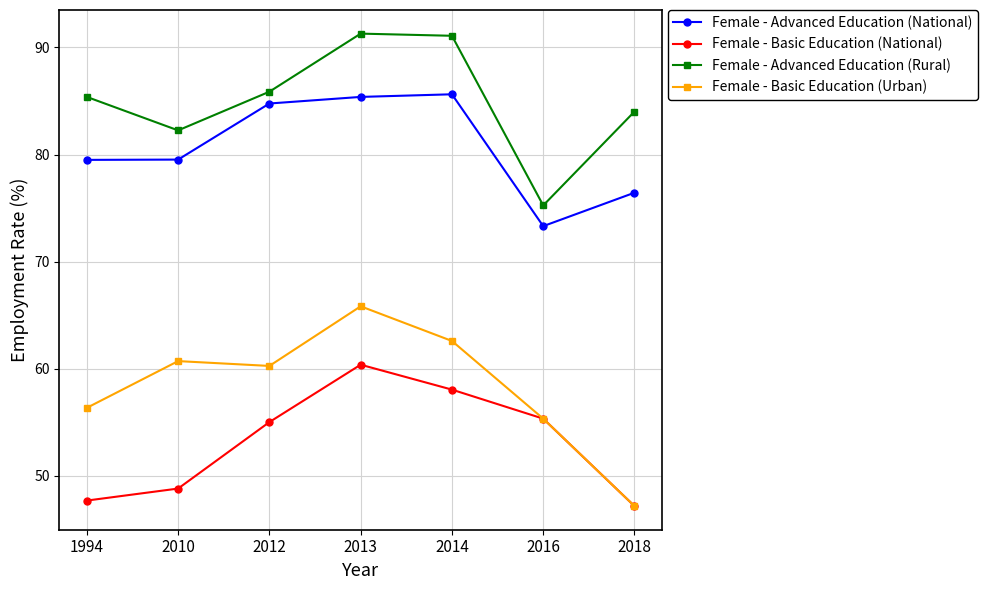

What is the maximum value shown in the chart?

91.3